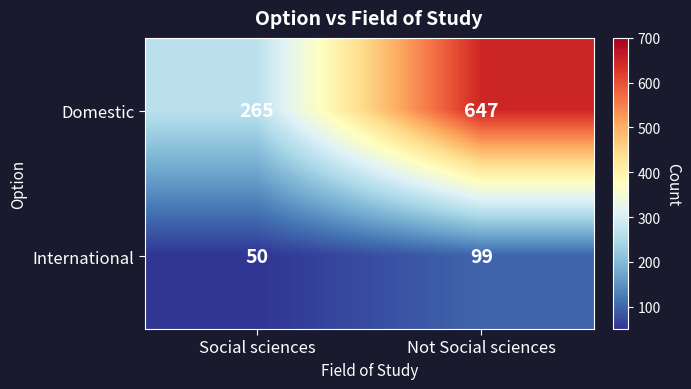

Which series has the largest range (max minus min)?

Domestic